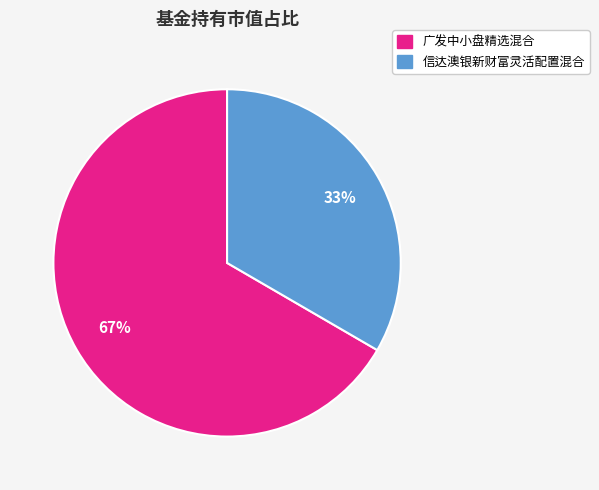

Rank the categories by value from lowest to highest.

信达澳银新财富灵活配置混合, 广发中小盘精选混合